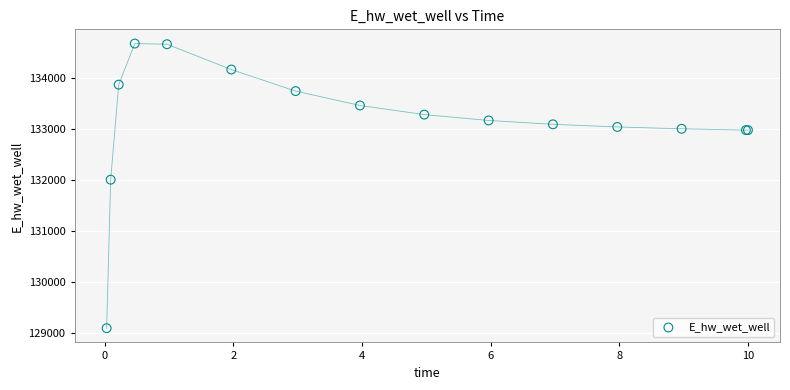

What Y value in the scatter plot is closest to 131889?

132010.9